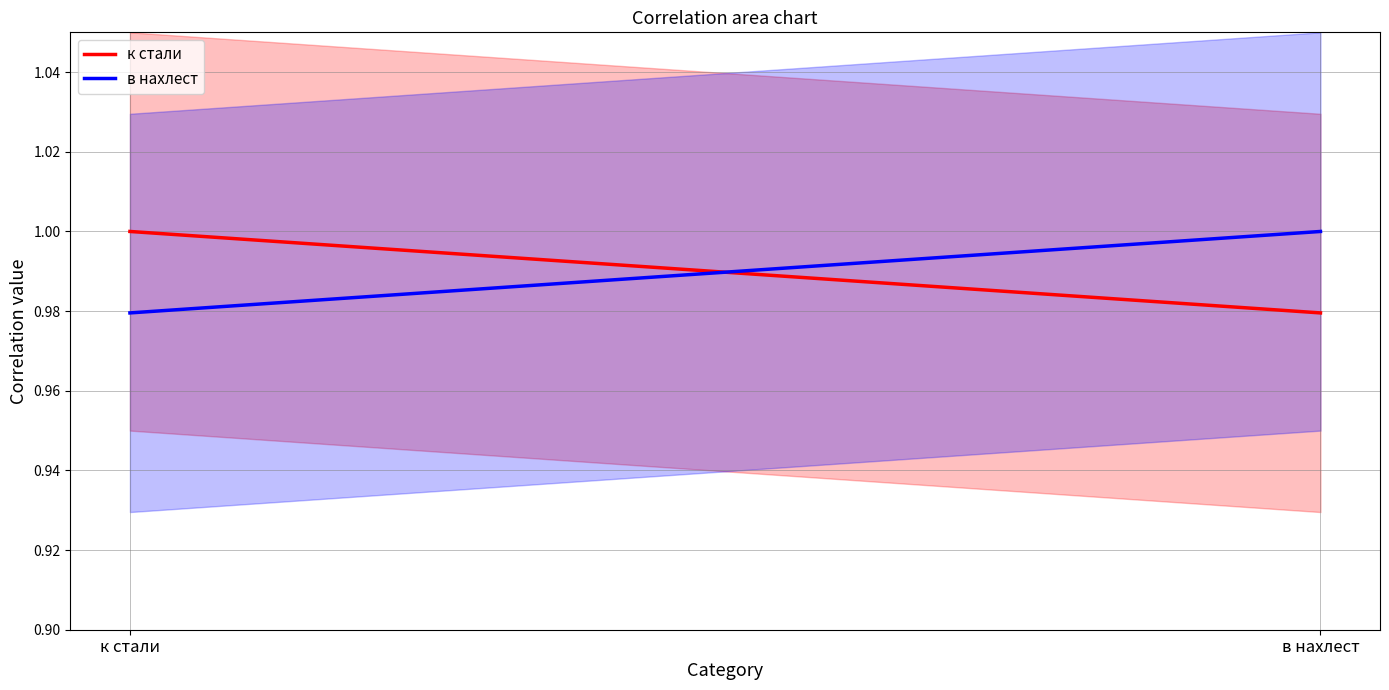

Which series has the largest range (max minus min)?

к стали